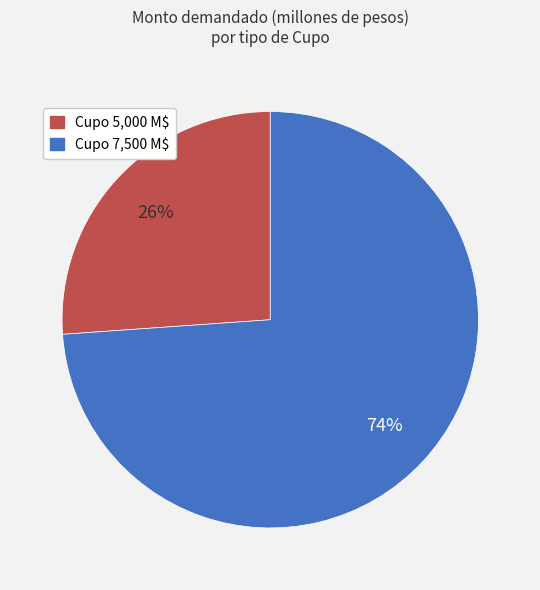

Is there any slice that represents more than half of the pie?

Yes